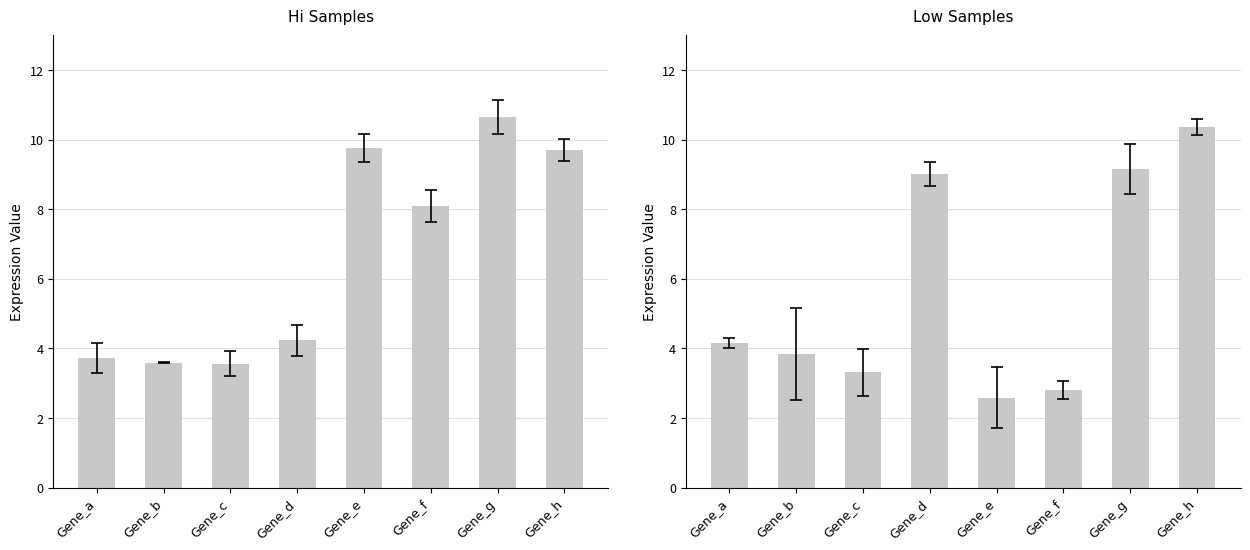

Which category has the highest value in the Low Samples series?

Gene_h